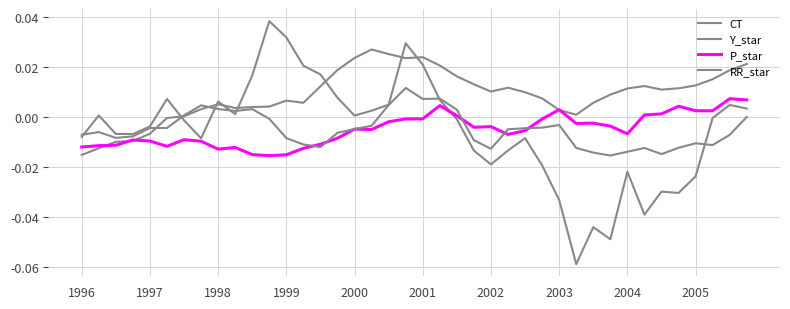

Does the chart have visible grid lines?

Yes